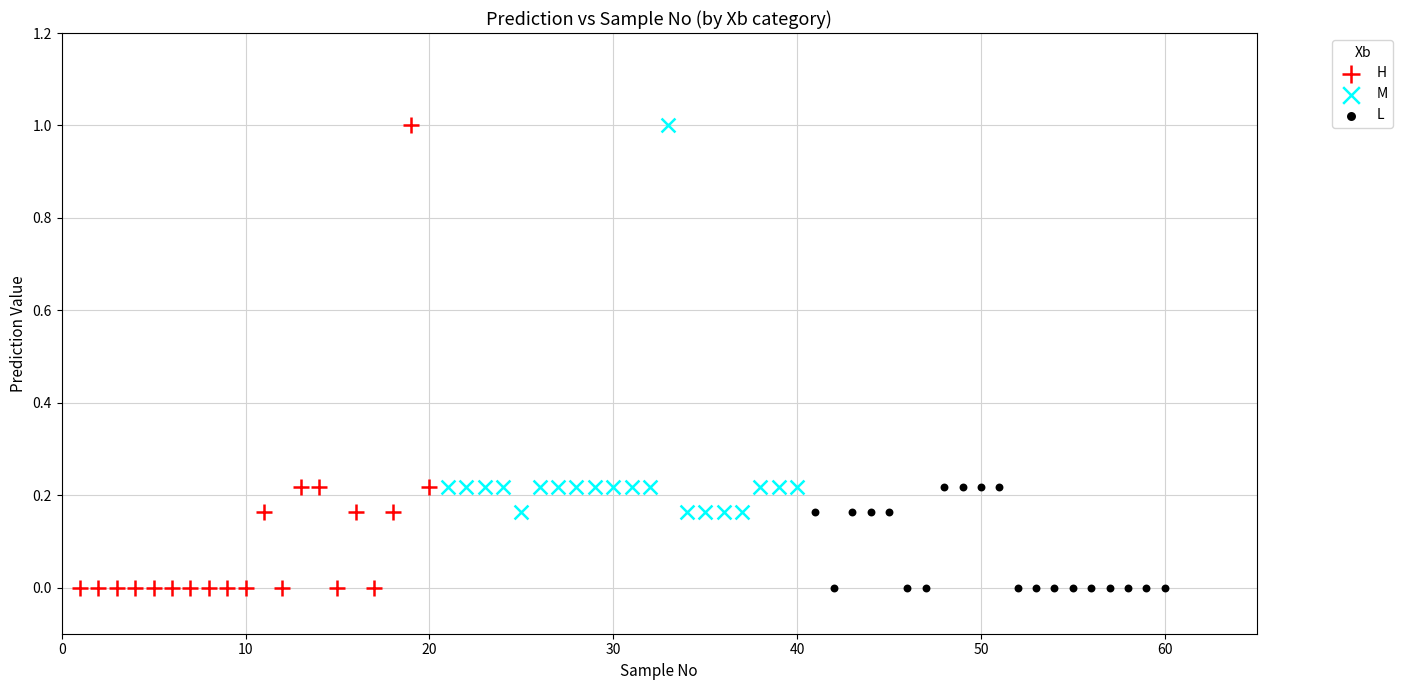

Which series has the largest Y range (max minus min)?

H